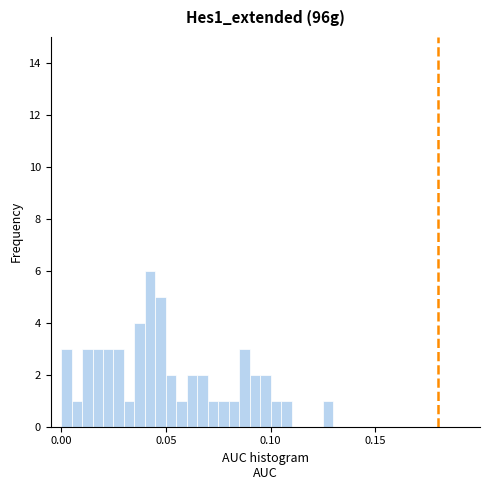

Around what value on the x-axis is the tallest bar? Give the approximate position of its centre, as read against the axis.

0.045